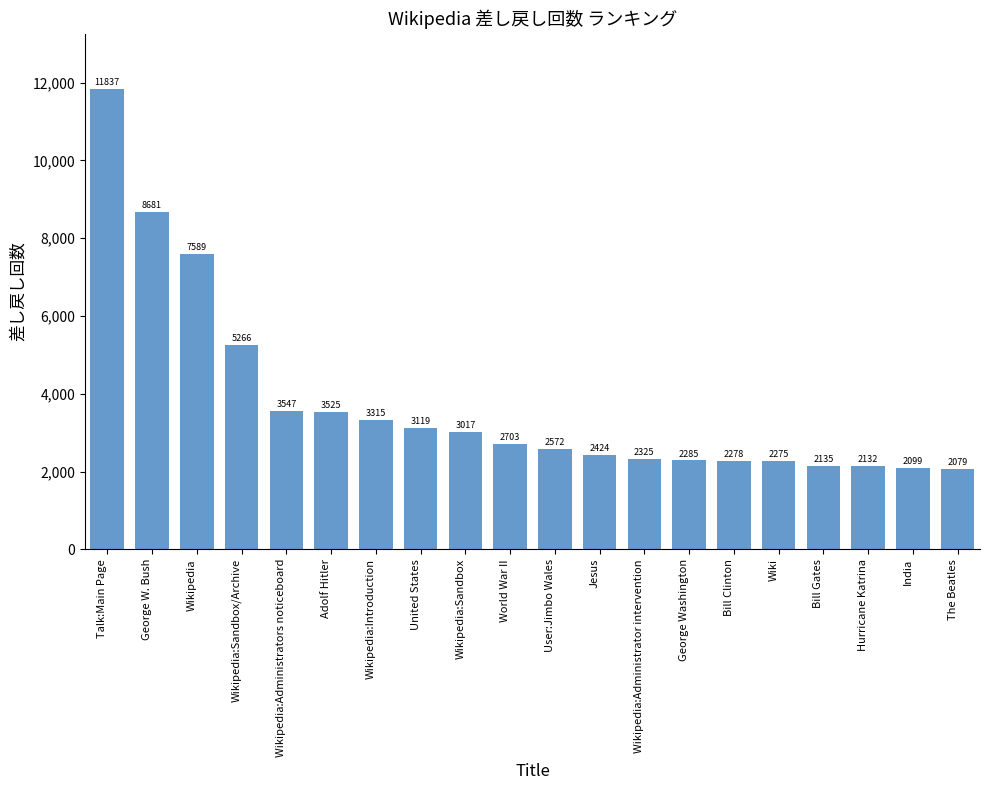

The value at Wikipedia:Introduction is 3315. True or false?

True